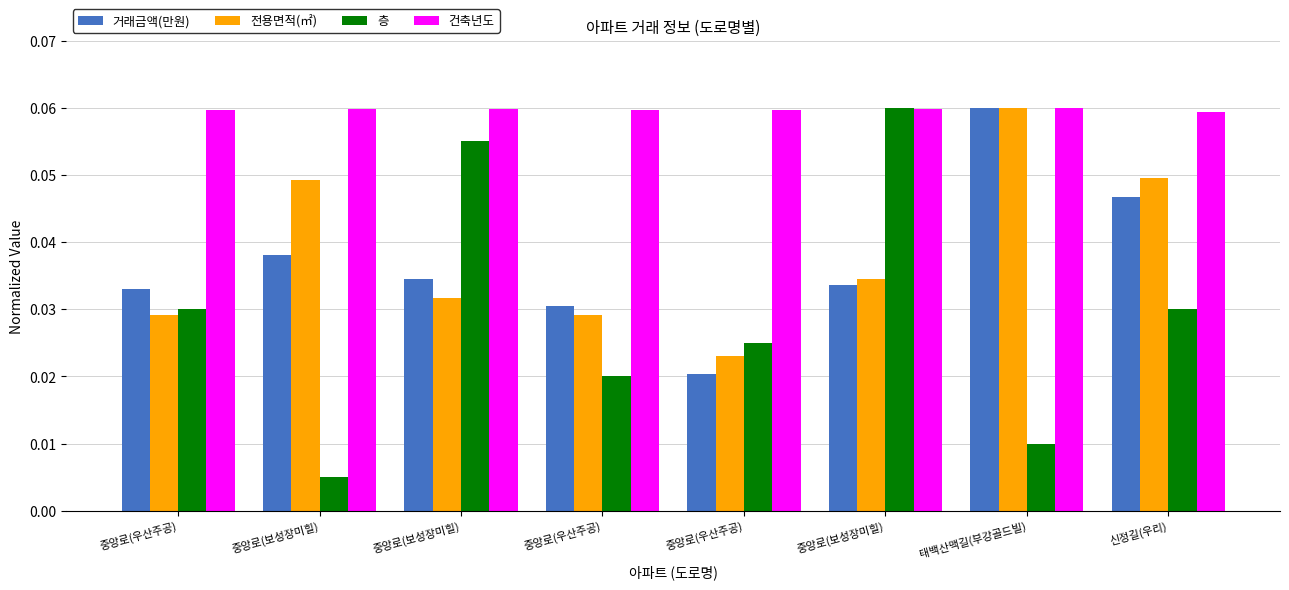

Is it true that 건축년도 equals 0.0 at 신정길(우리)?

False